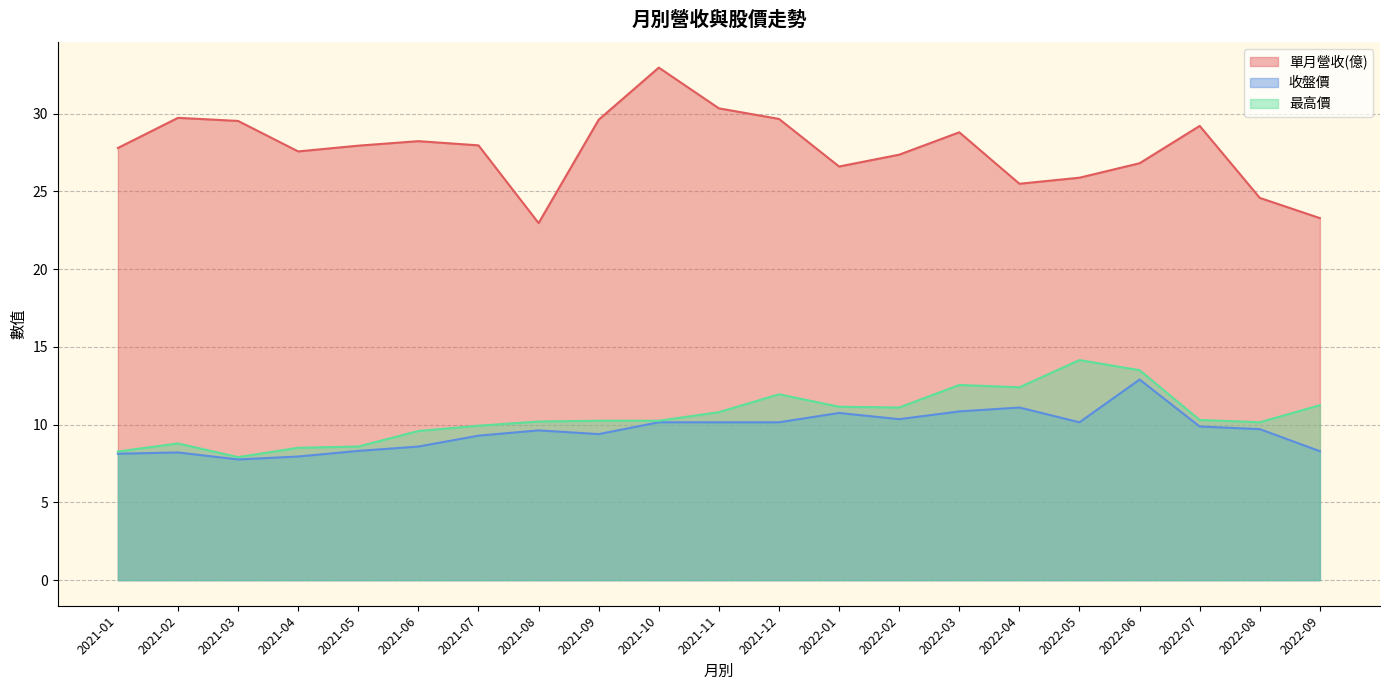

Rank the series at 2021-10 from lowest to highest value.

收盤價, 最高價, 單月營收(億)